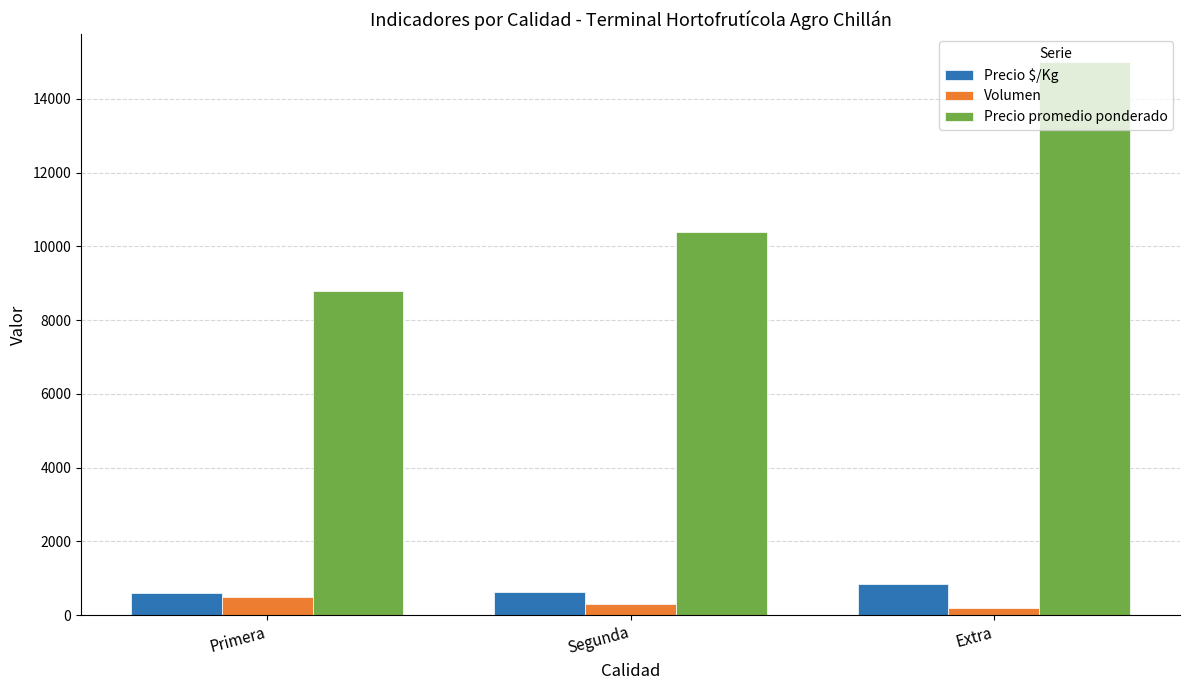

At which label is Precio $/Kg closest to 716?

Segunda